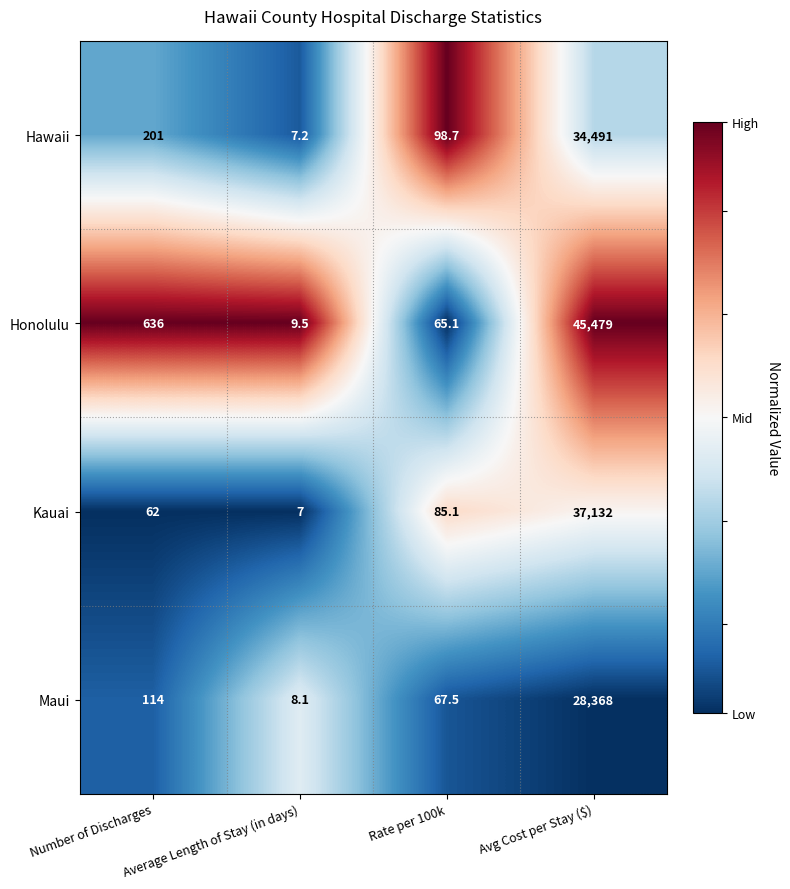

Rank the series at Average Length of Stay (in days) from lowest to highest value.

Kauai, Hawaii, Maui, Honolulu